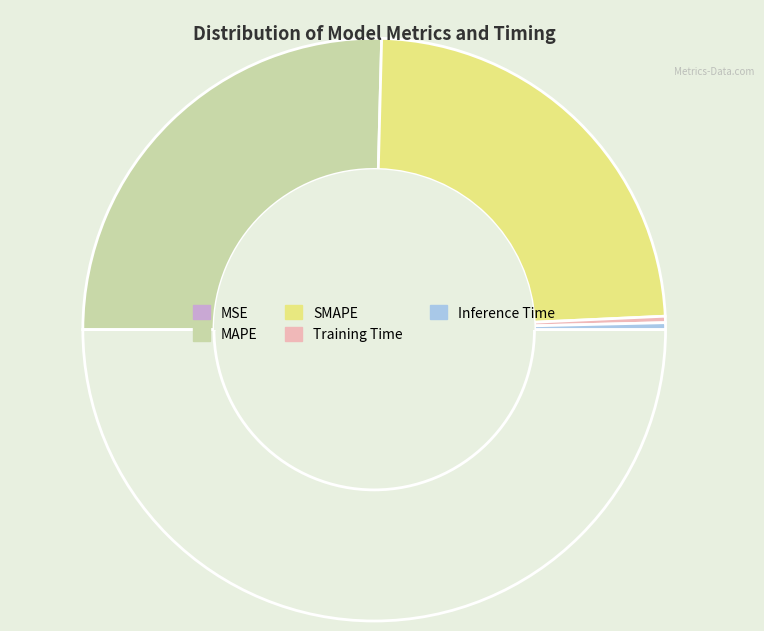

What is the largest slice in the pie chart?

MAPE